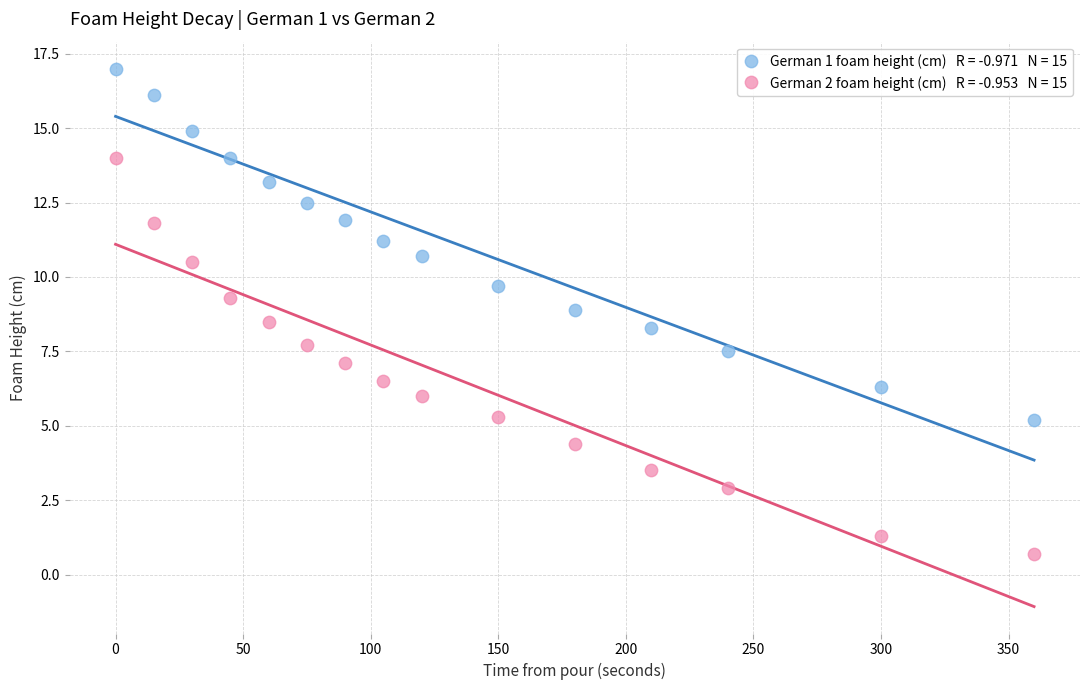

Across all data points, what is the range of X values (max minus min)?

360.0